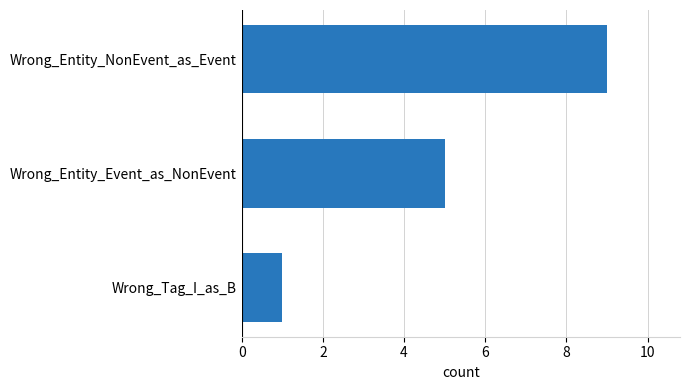

How many categories are shown in the chart?

3